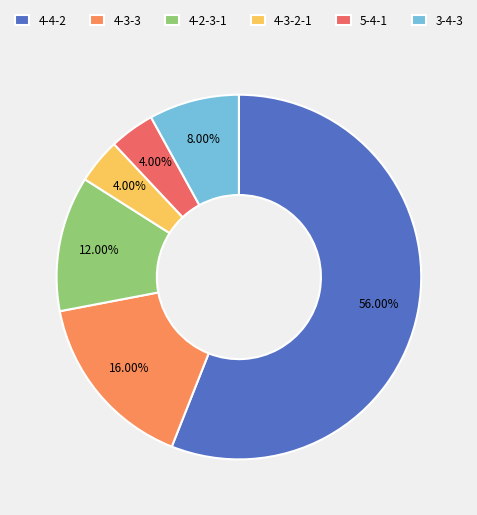

Count the number of slices in the pie.

6